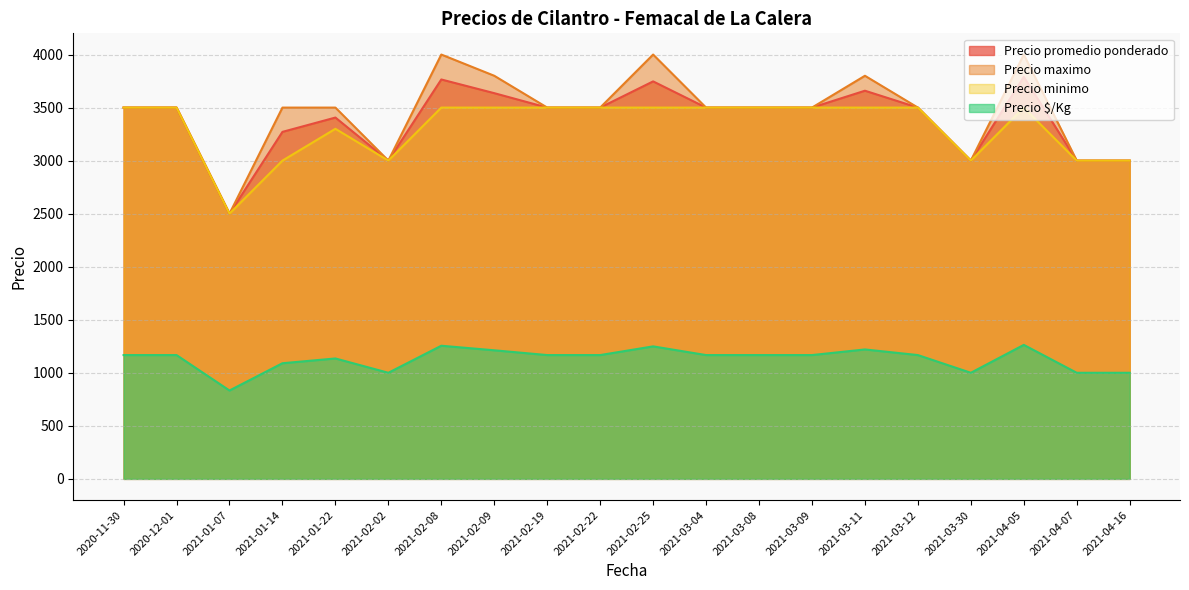

Rank the series by their maximum value, from lowest to highest.

Precio $/Kg, Precio minimo, Precio promedio ponderado, Precio maximo